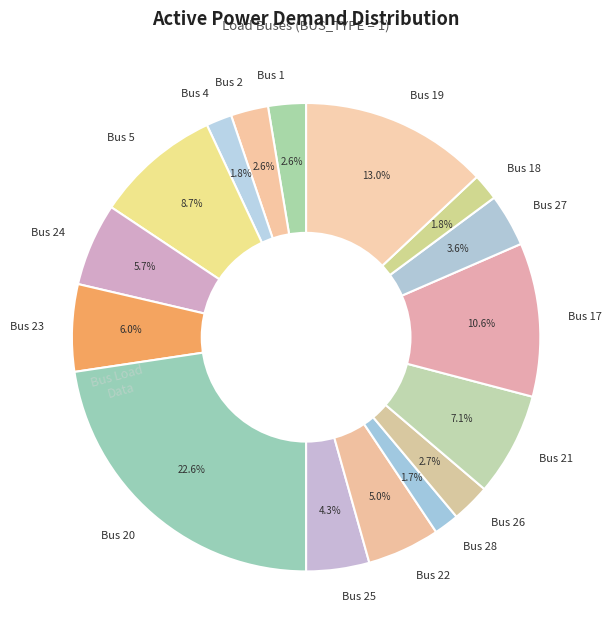

What is the largest slice in the pie chart?

Bus 20